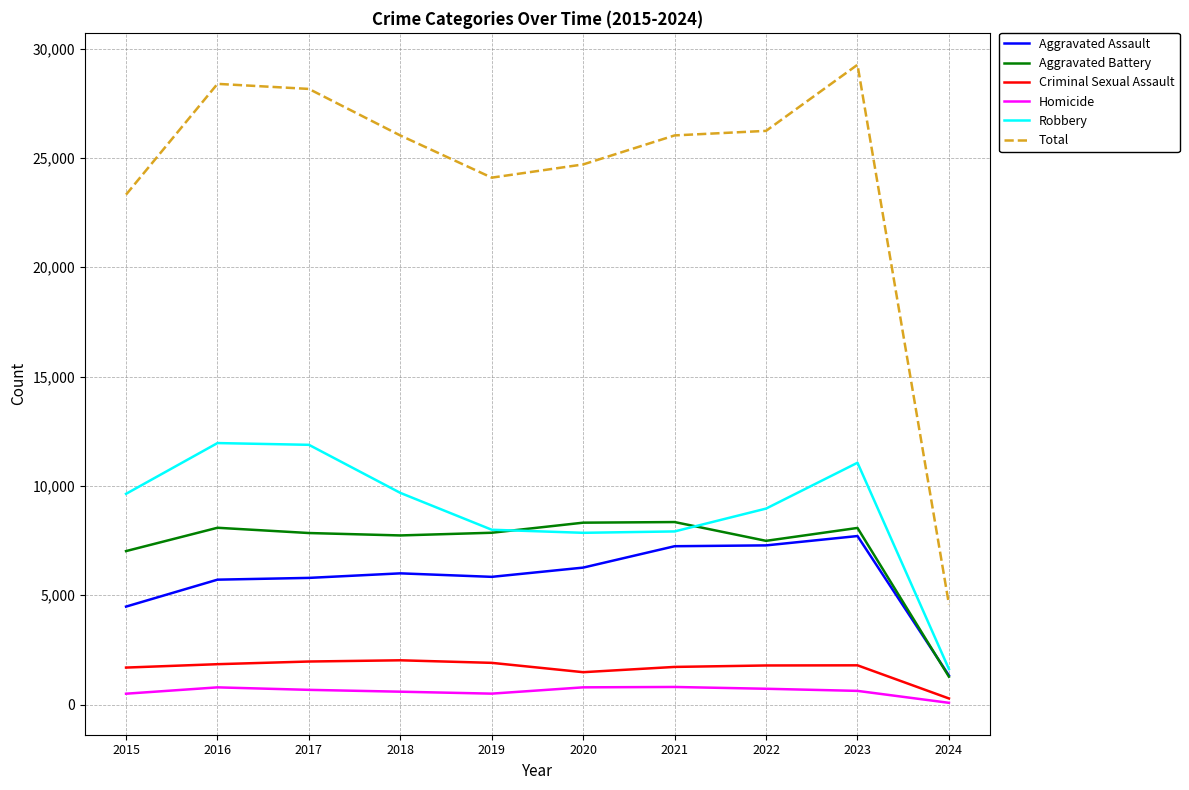

Between 2019 and 2023, which series saw the biggest shift?

Total